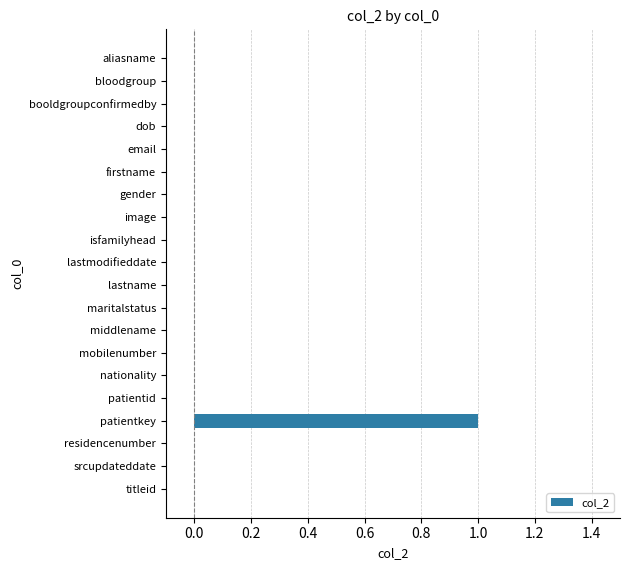

The value at lastmodifieddate is 0. True or false?

True